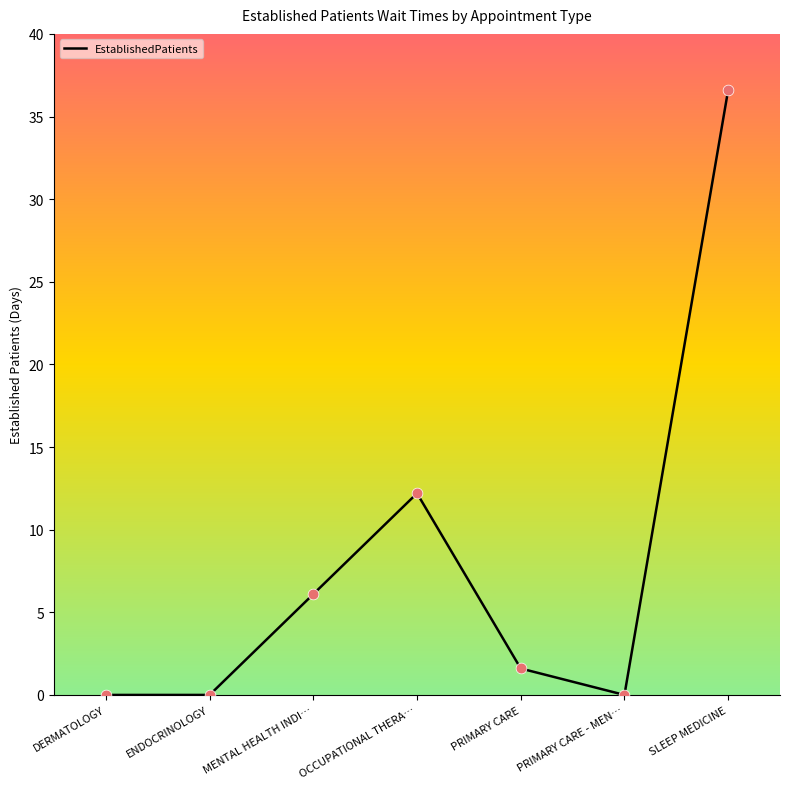

Which has a higher value, PRIMARY CARE or MENTAL HEALTH INDI…?

MENTAL HEALTH INDI…